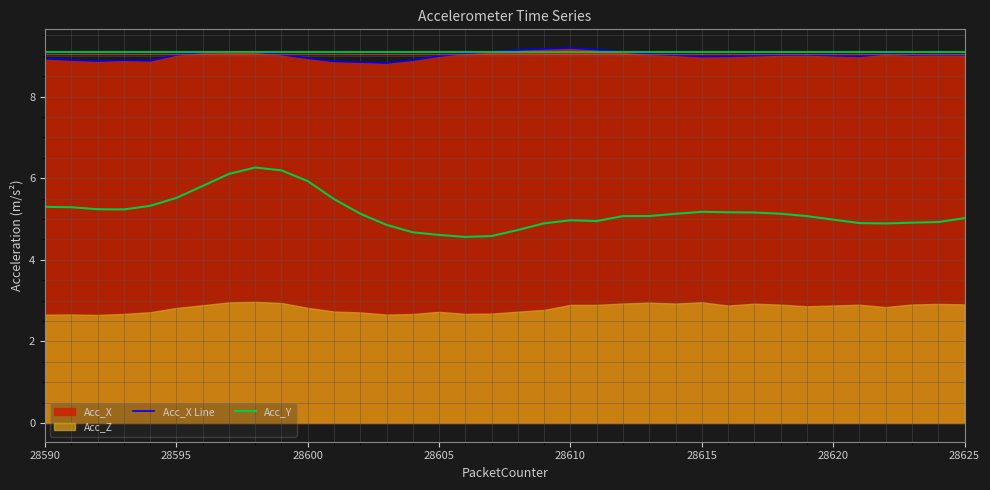

True or false: Acc_Y and Acc_X Line cross at least once.

False